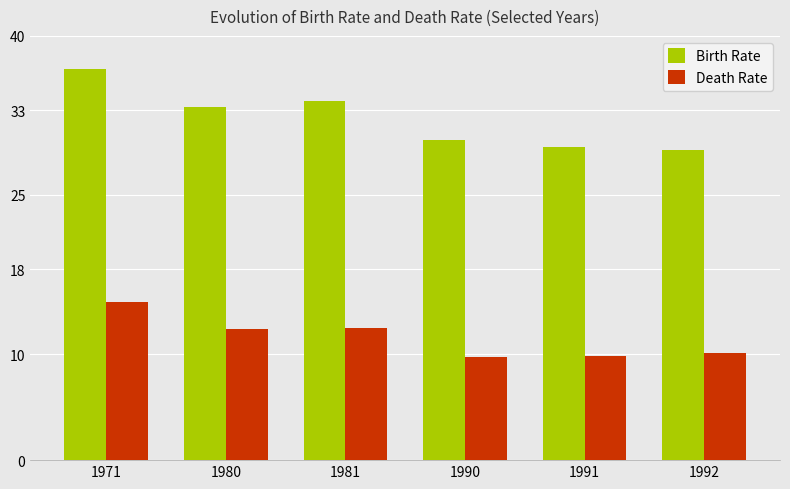

List the series in order of their peak value, highest first.

Birth Rate, Death Rate